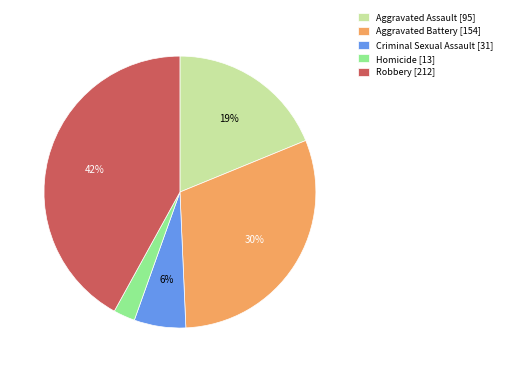

Approximately how many times larger is the value at Criminal Sexual Assault compared to Aggravated Assault?

0.3